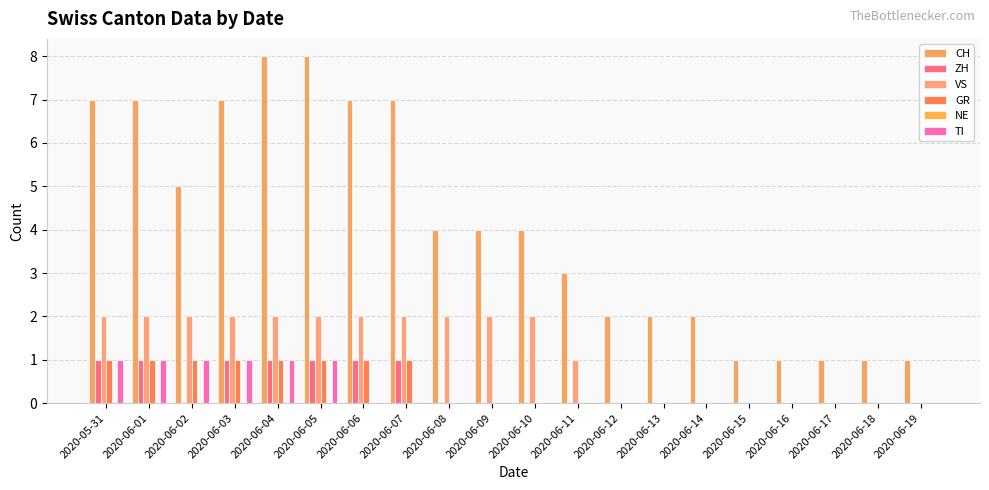

Where is GR nearest to the value 0?

2020-06-08